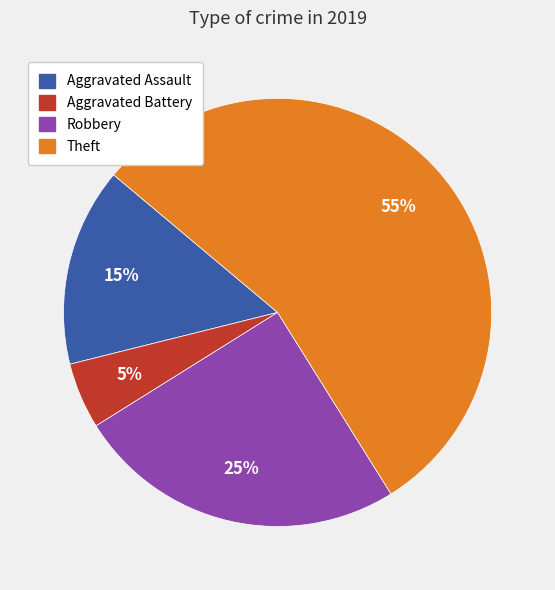

What is the largest slice in the pie chart?

Theft